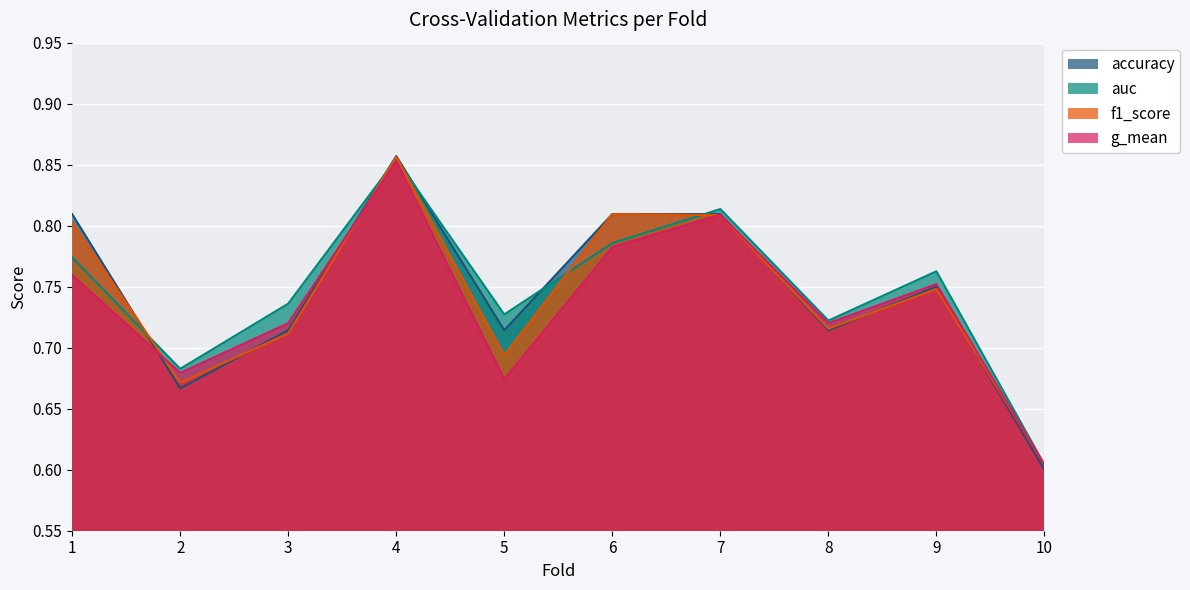

What is the maximum value shown in the chart?

0.9